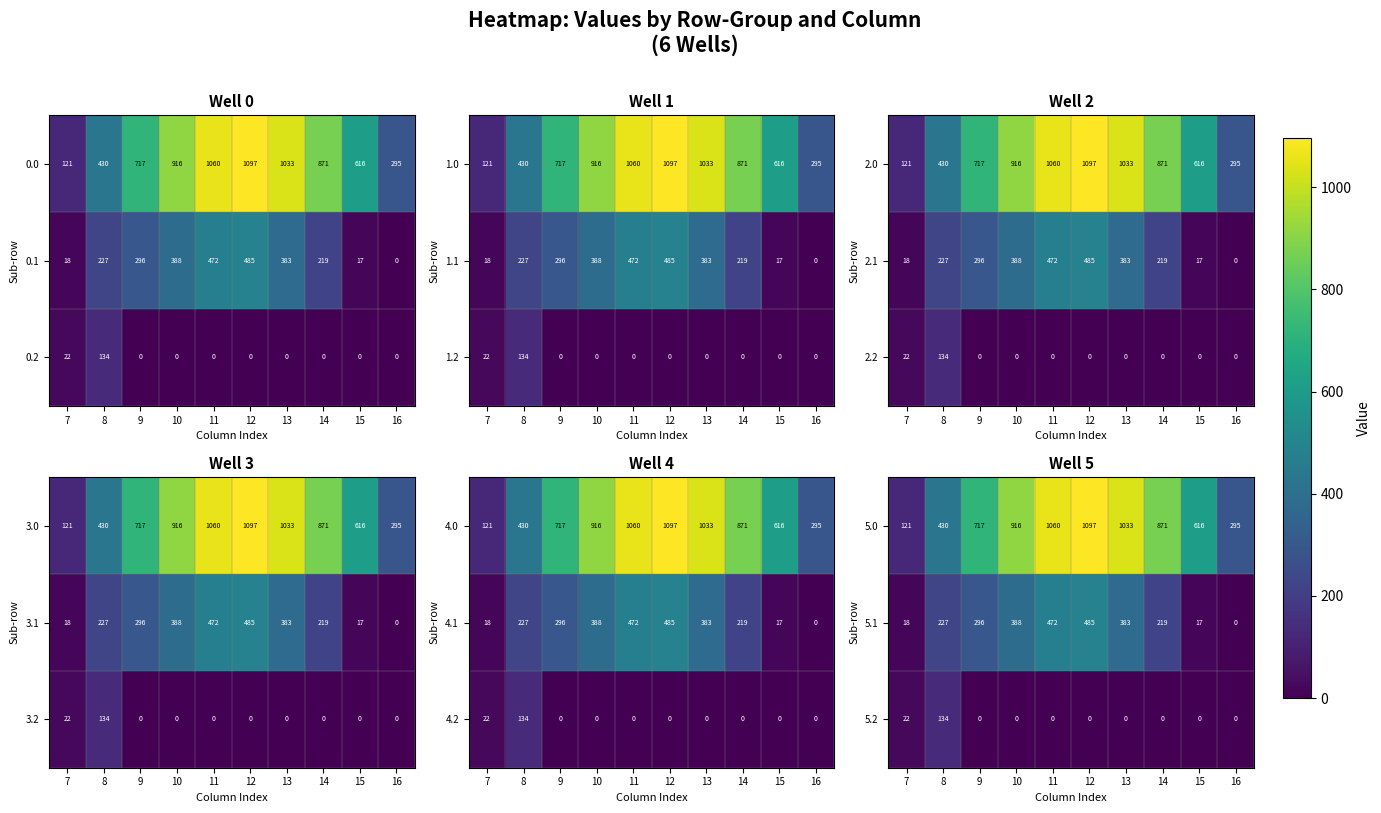

How many values in the 5.2 series exceed 0?

2